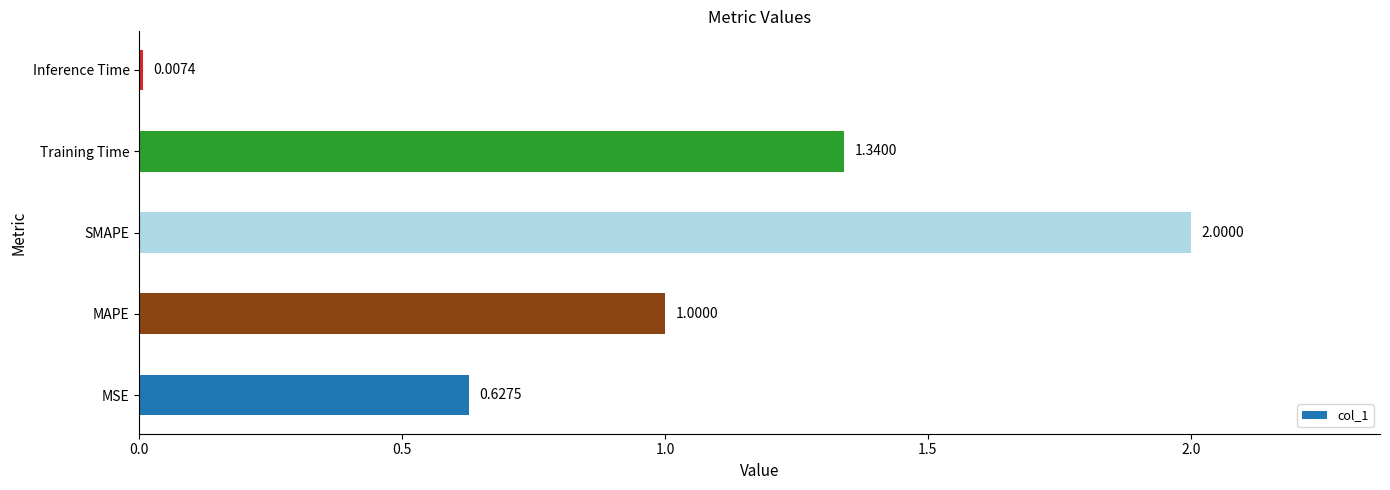

Which label corresponds to the largest value in the chart?

SMAPE